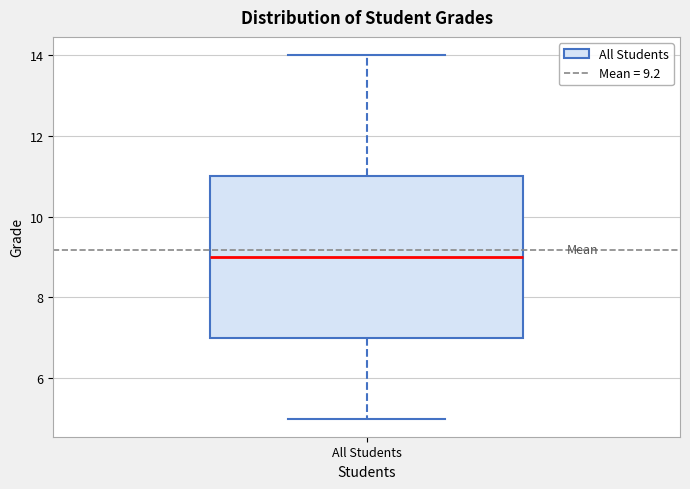

Read this box plot against the y-axis: the position of the median line, the range covered by the box, and the ends of both whiskers. The values are not printed on the chart, so give them approximately, as read against the axis.

median 9, box 7 to 11, whiskers 5 to 14